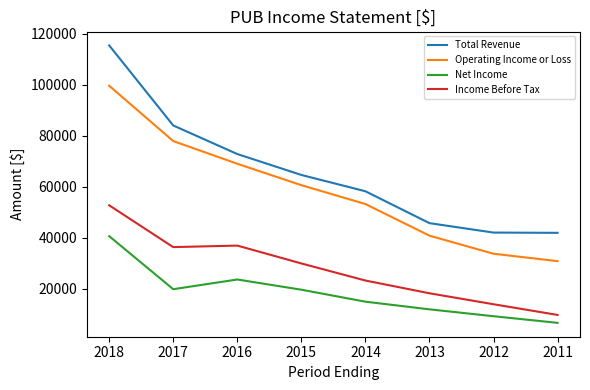

The Net Income series shows 23600 at 2016. True or false?

True